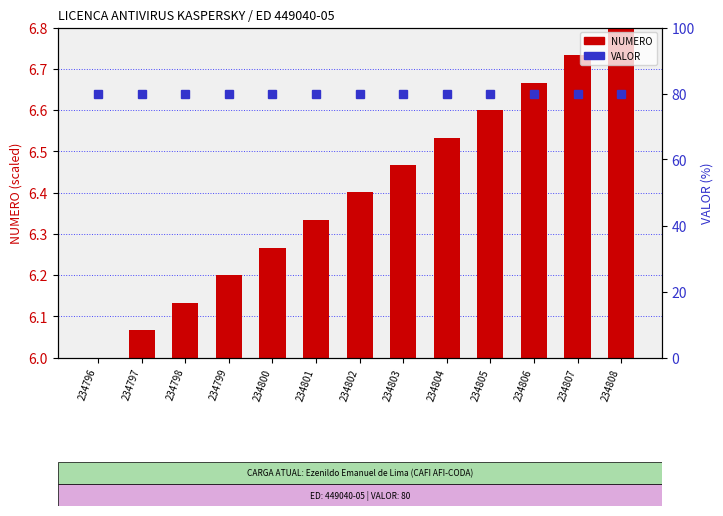

Reading left to right, extract all data points from this chart.

234796=0.0	234797=0.1	234798=0.1	234799=0.2	234800=0.3	234801=0.3	234802=0.4	234803=0.5	234804=0.5	234805=0.6	234806=0.7	234807=0.7	234808=0.8